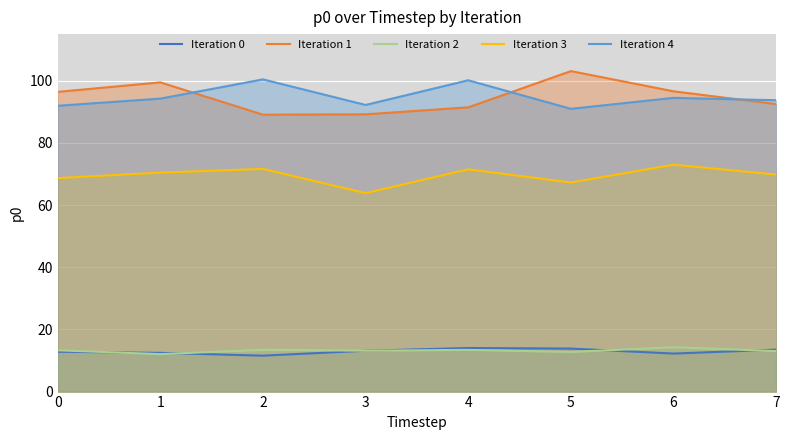

Which series changed the most between 0 and 7?

Iteration 1